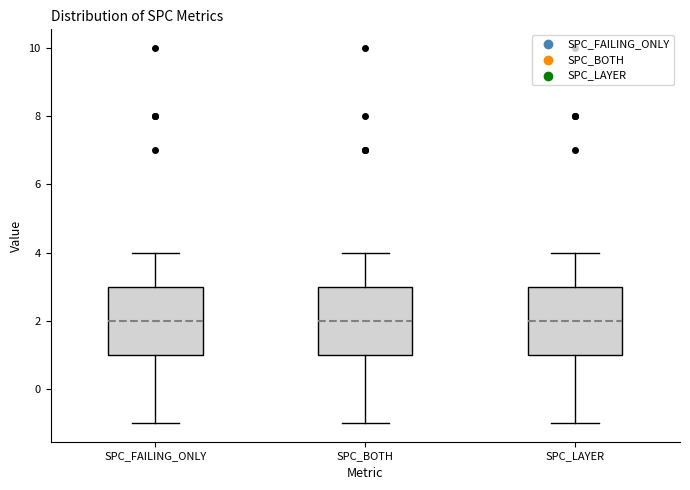

Where does the upper whisker of the box for SPC_LAYER end on the y-axis? The values are not printed on the chart, so give them approximately, as read against the axis.

4